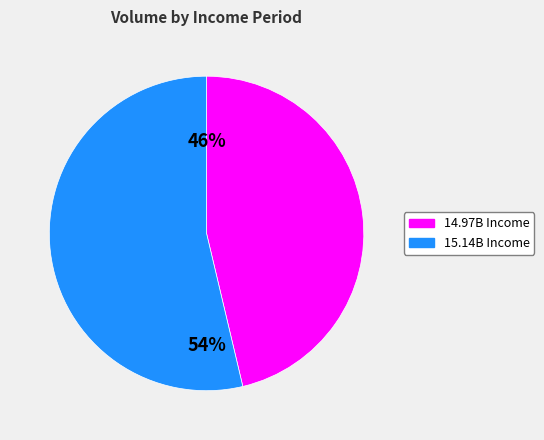

Does any single category account for the majority?

Yes